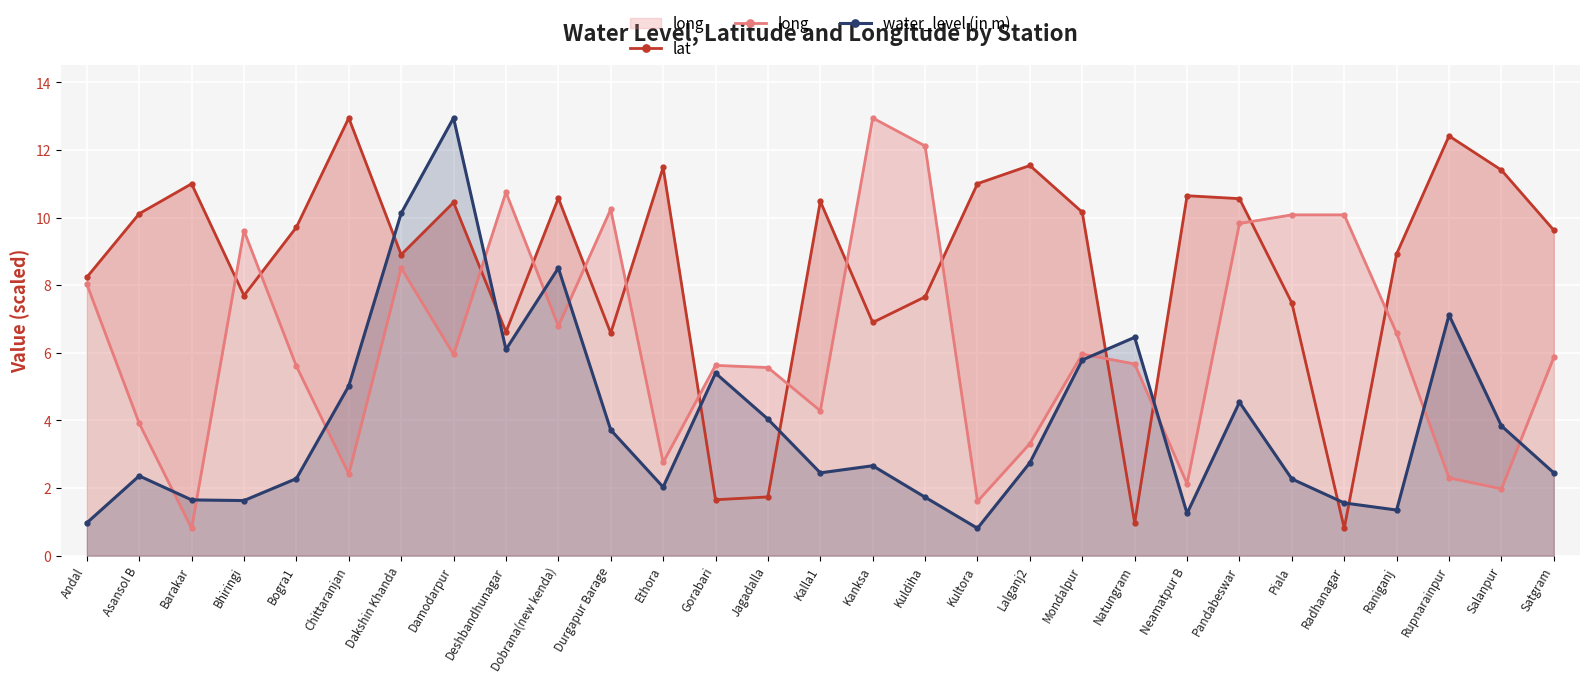

Which series has the largest total across all categories?

lat